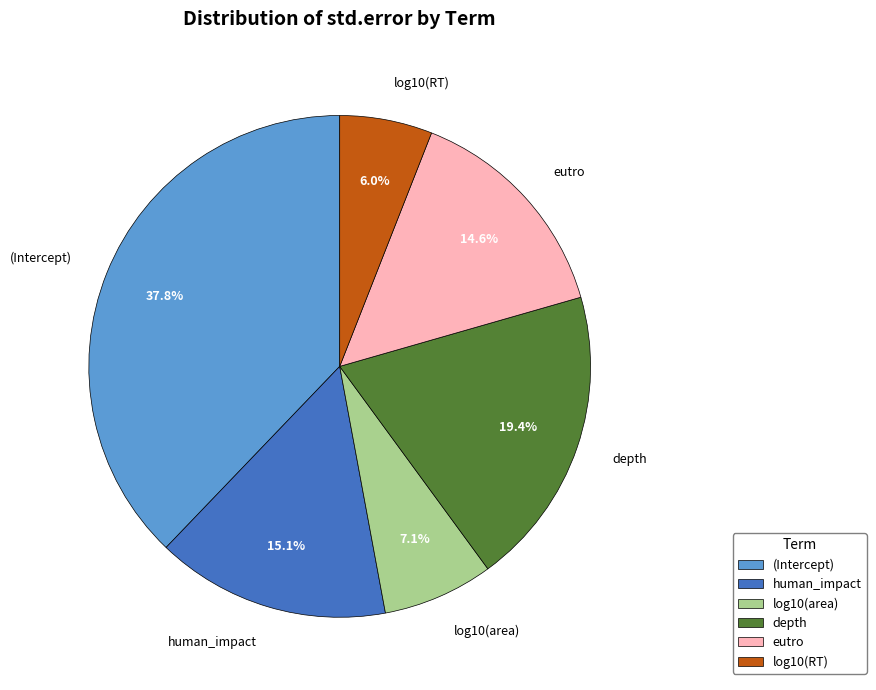

Which has a higher value, depth or (Intercept)?

(Intercept)